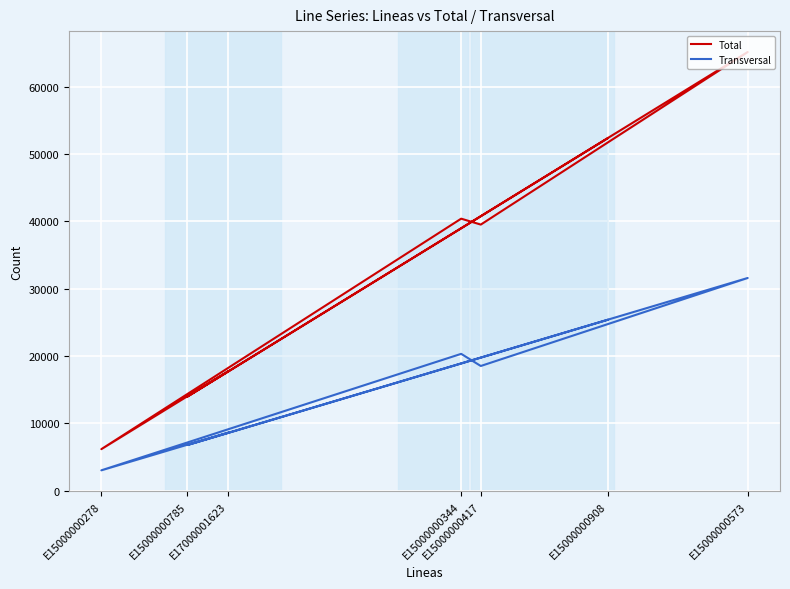

Which category has the lowest value in the Transversal series?

E15000000278